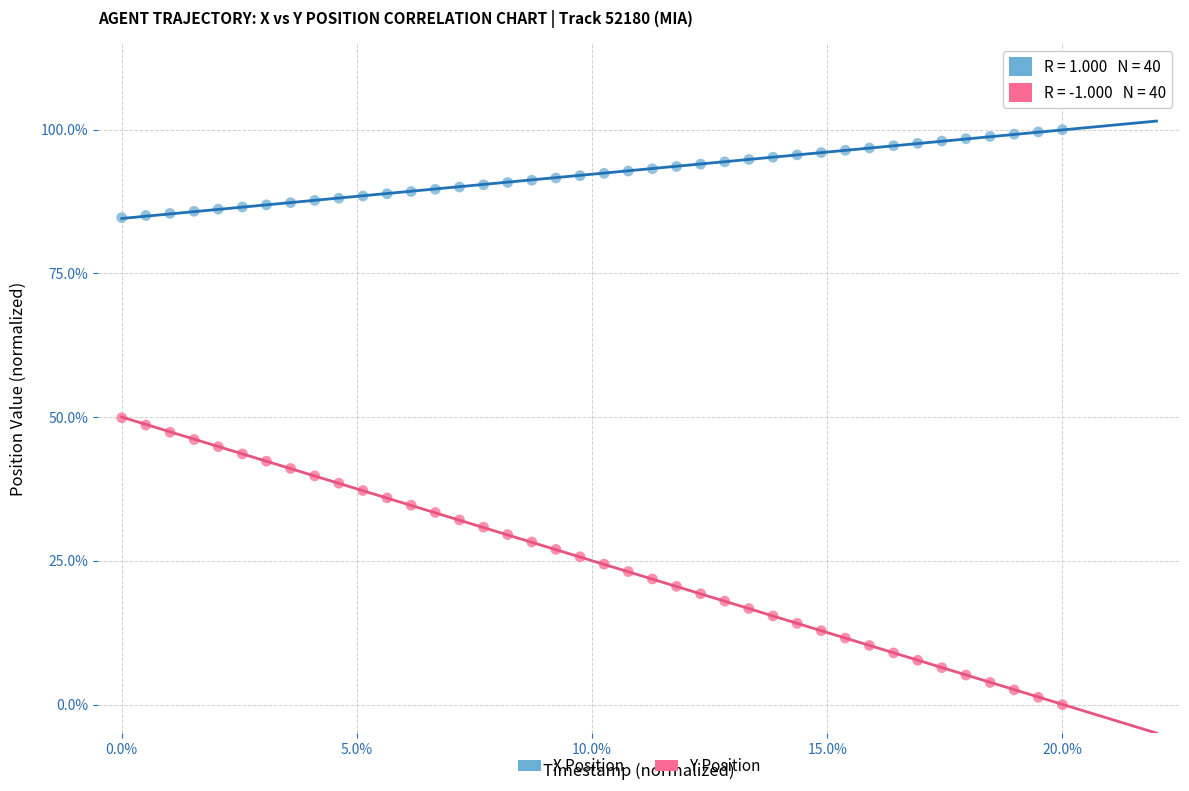

What are all the series names shown in the legend?

X Position, Y Position